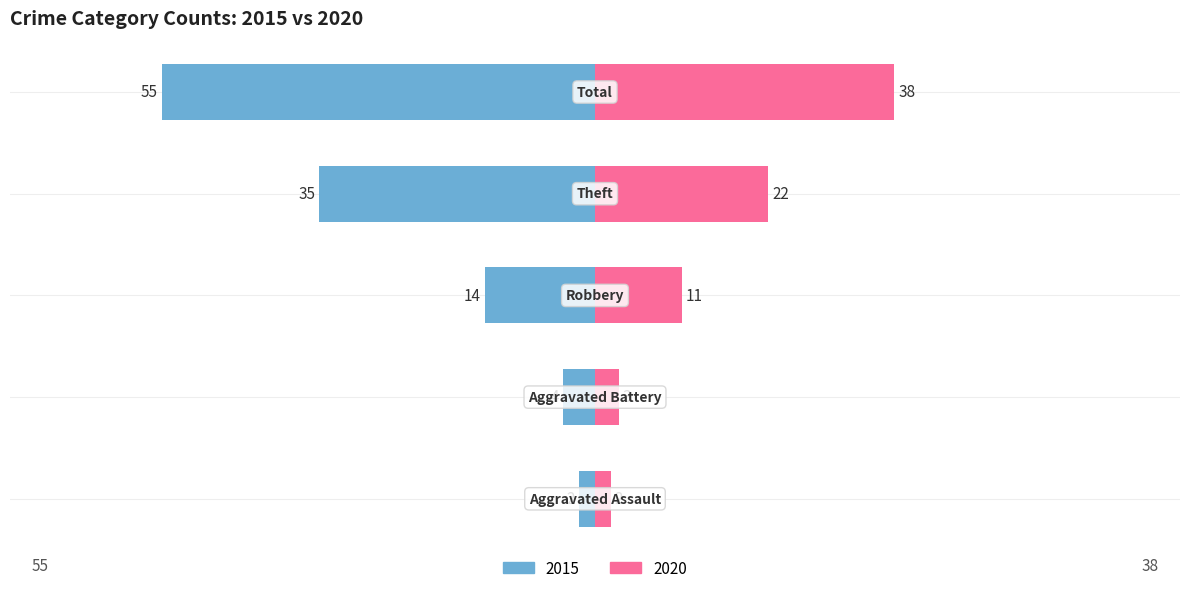

What are all the series names shown in the legend?

2015, 2020